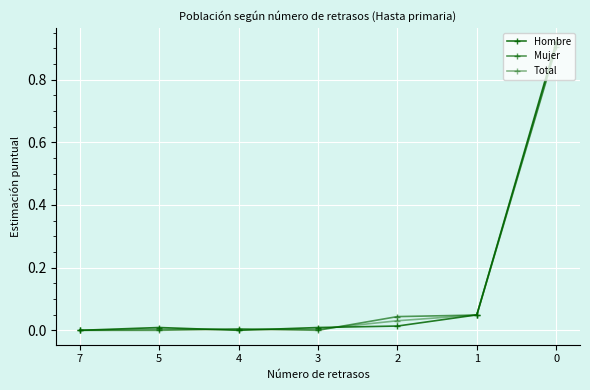

At which label does Total reach its minimum?

7